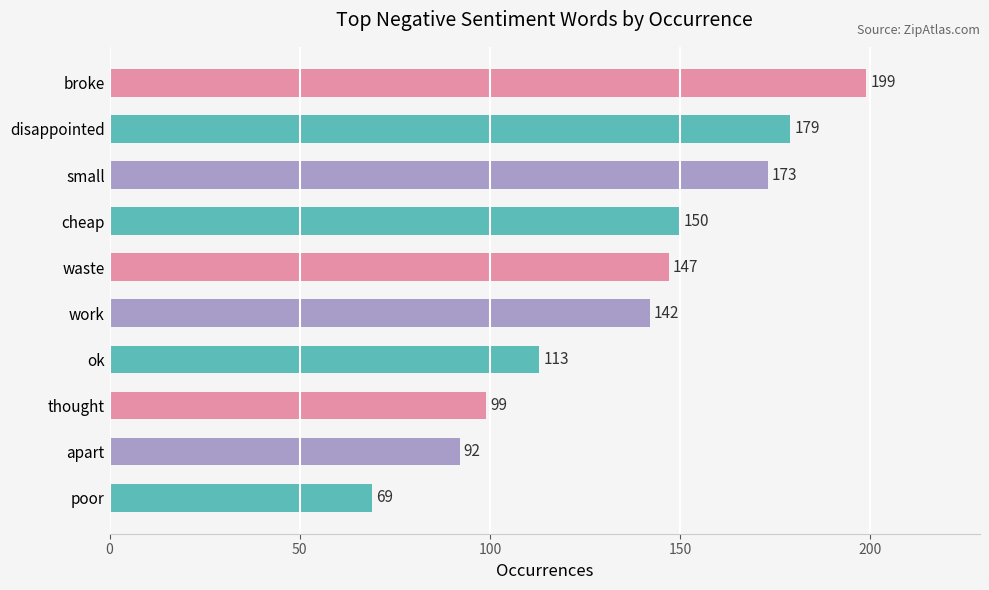

Count the number of categories in the chart.

10